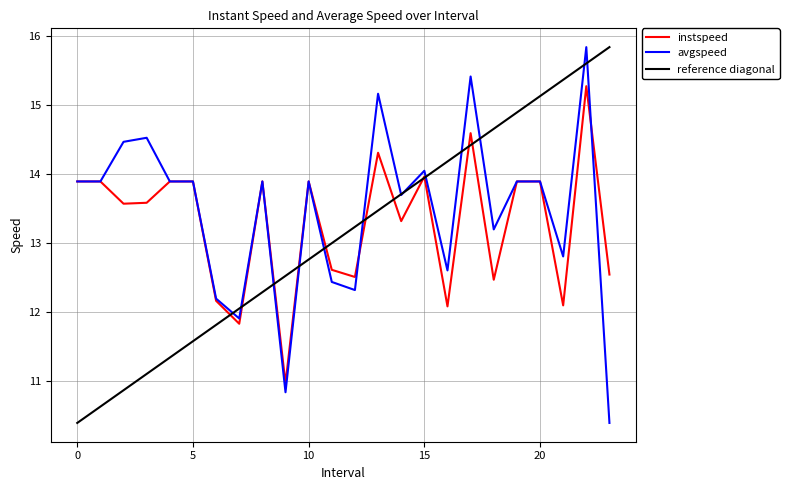

Where is the first local minimum for instspeed?

2.0